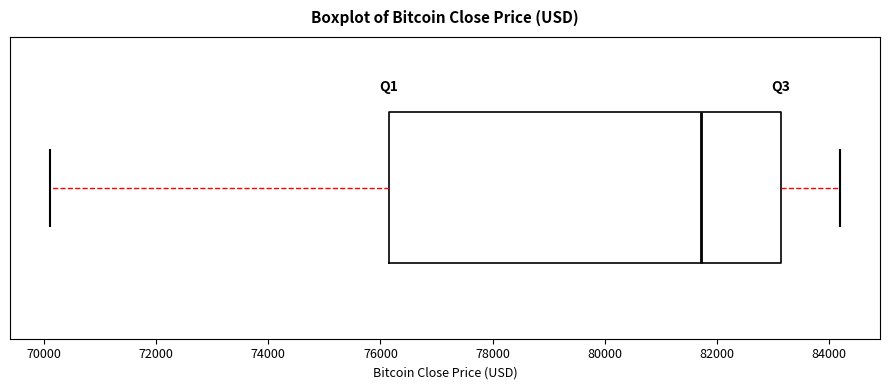

Transcribe this box plot: give where the median line is, the range the box spans, and where the two whiskers end, as read against the x-axis. The values are not printed on the chart, so give them approximately, as read against the axis.

median 81800, box 76200 to 83200, whiskers 70200 to 84200